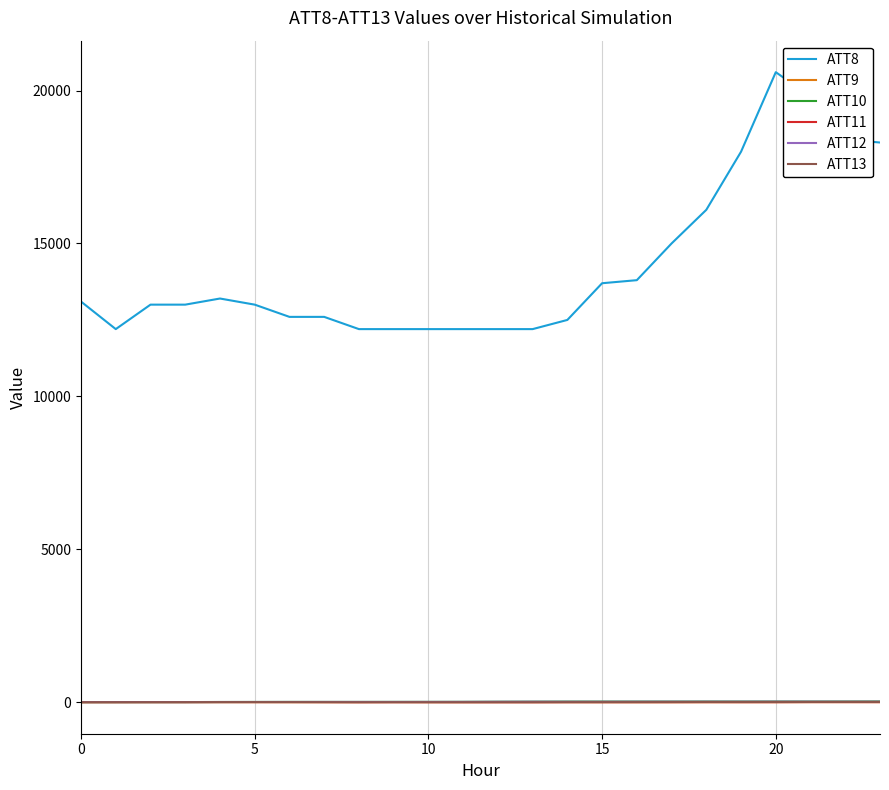

True or false: ATT8 and ATT10 cross at least once.

False